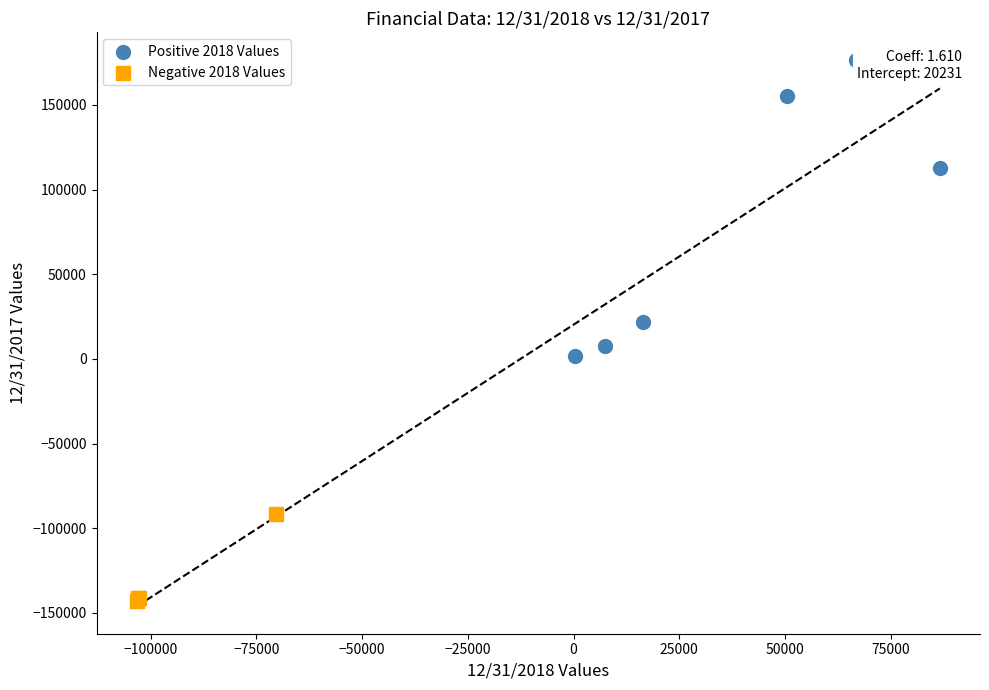

Which series has the widest spread of Y values?

Positive 2018 Values